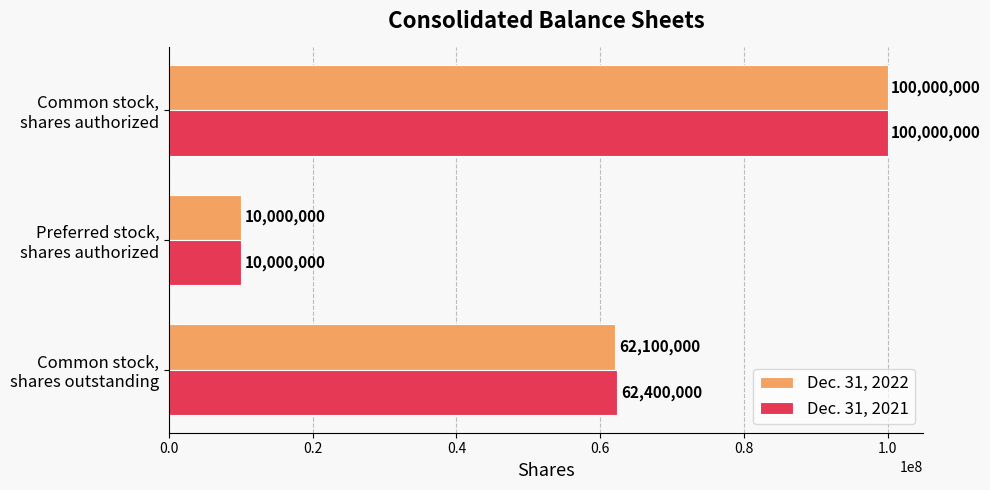

Which series has the largest total across all categories?

Dec. 31, 2021